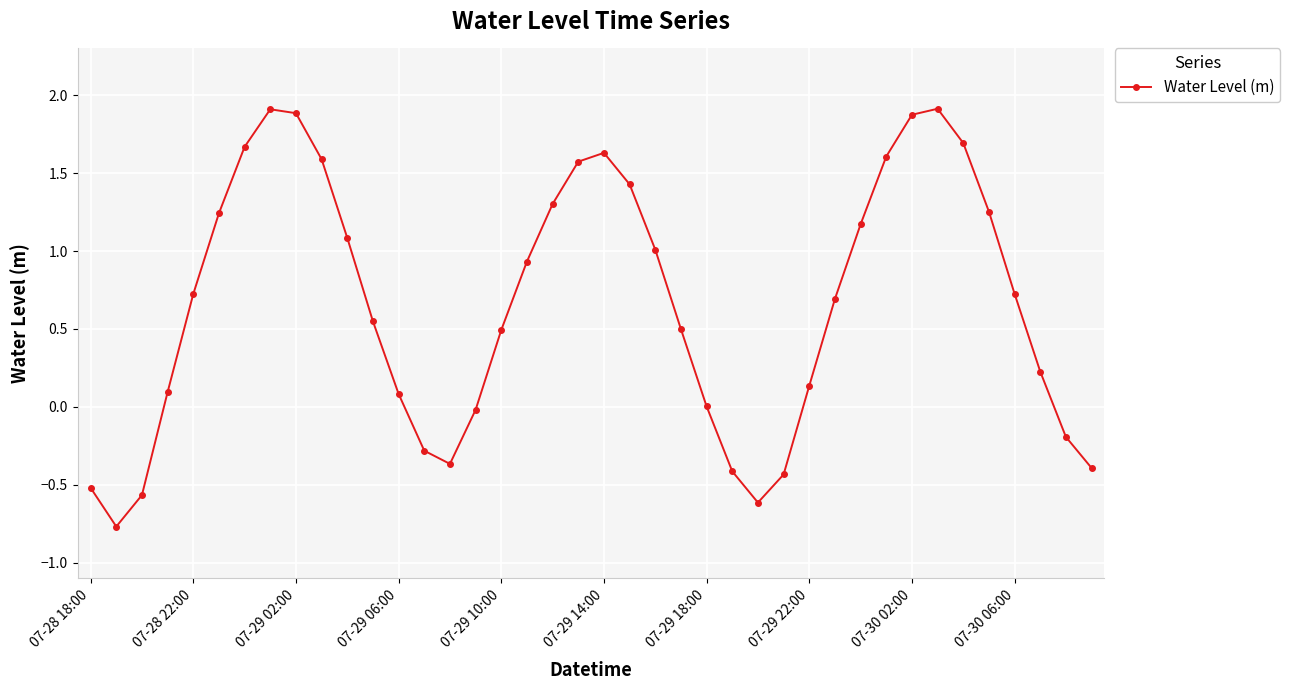

What is the maximum value shown in the chart?

1.9